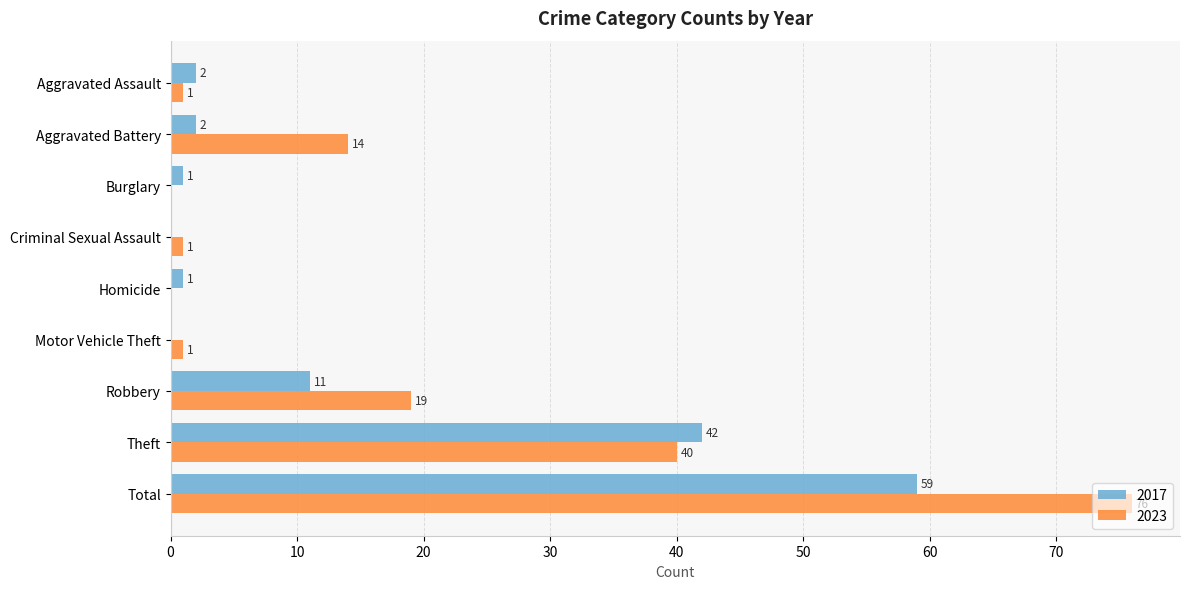

Which series changed the most between Aggravated Battery and Homicide?

2023